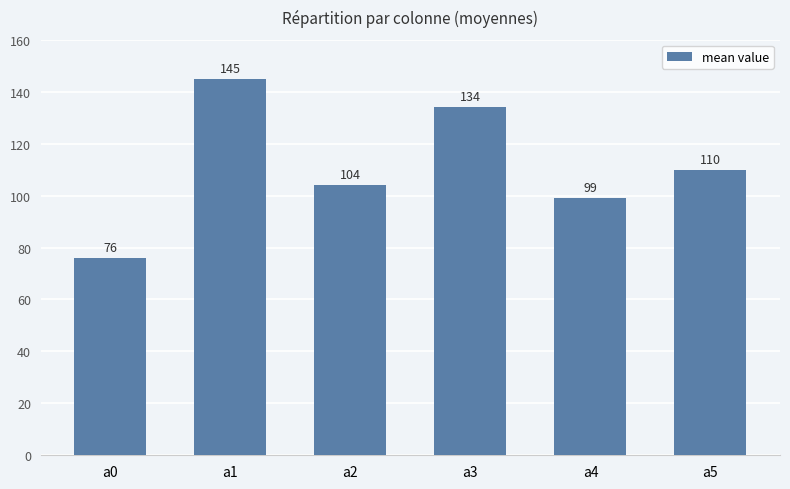

Which label corresponds to the smallest value in the chart?

a0